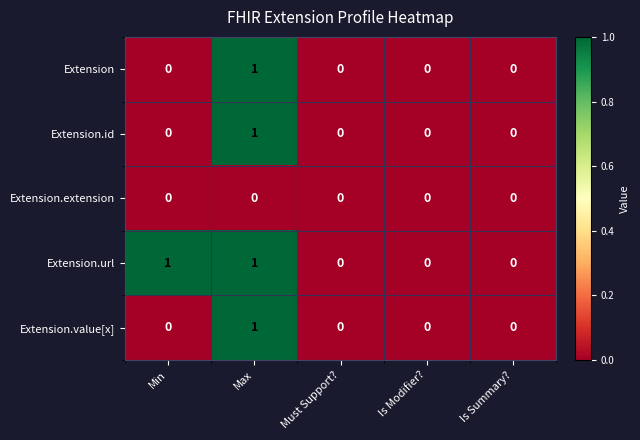

At which category is the sum across all series the highest?

Max